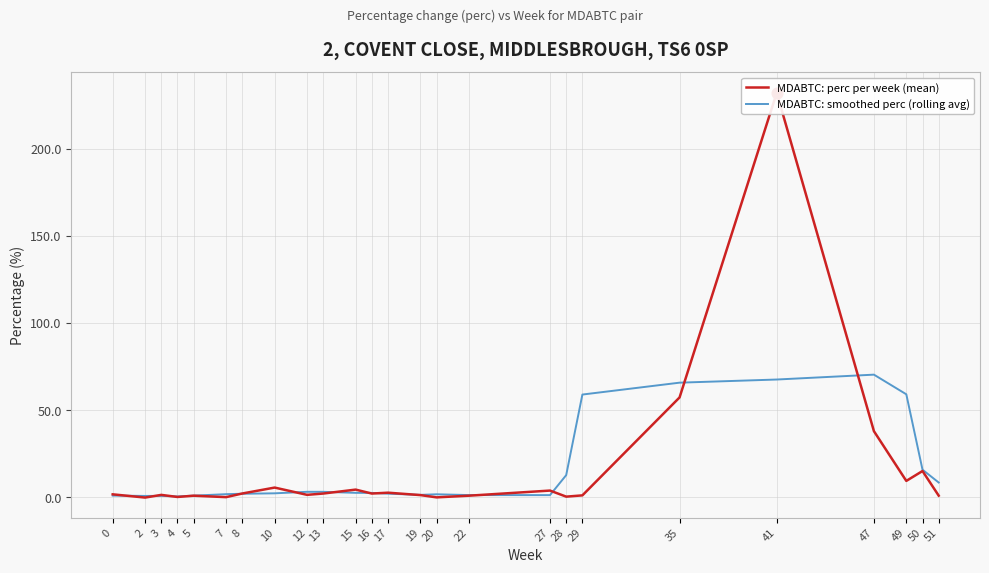

Which series reaches the maximum Y coordinate?

MDABTC: perc per week (mean)